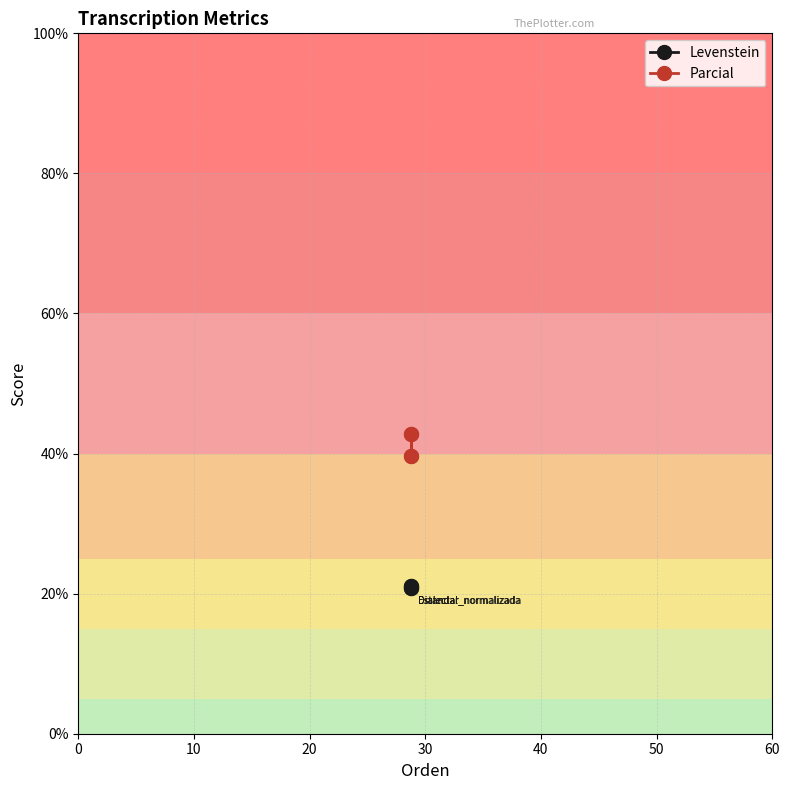

What is the total value across all series at 10?

63.9